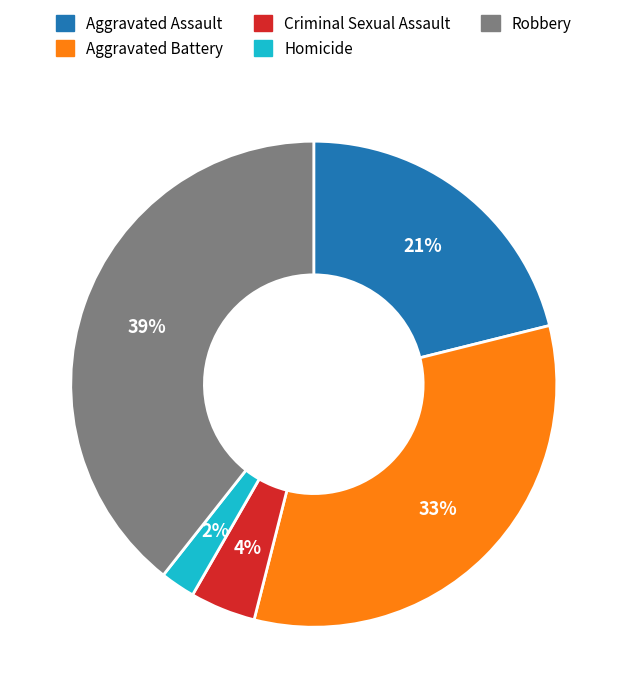

Is Criminal Sexual Assault the majority of the pie?

No